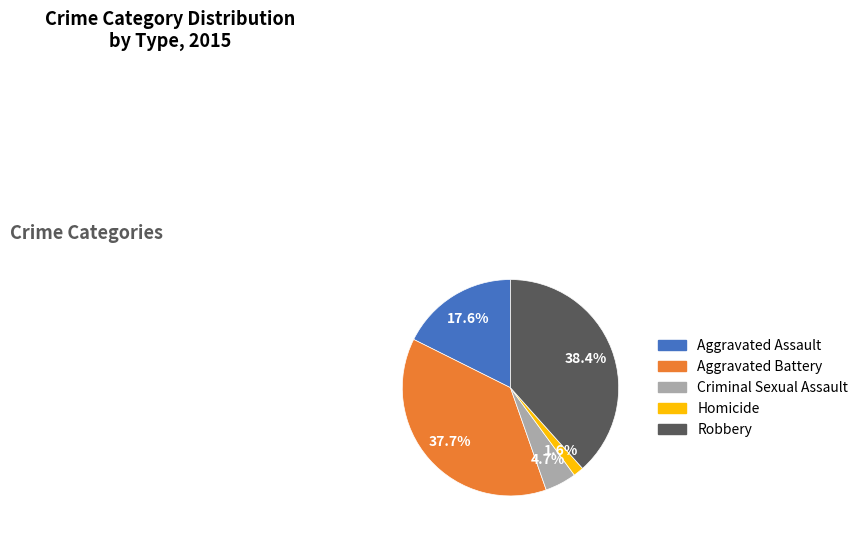

To the nearest percent, what is the average slice percentage?

20%